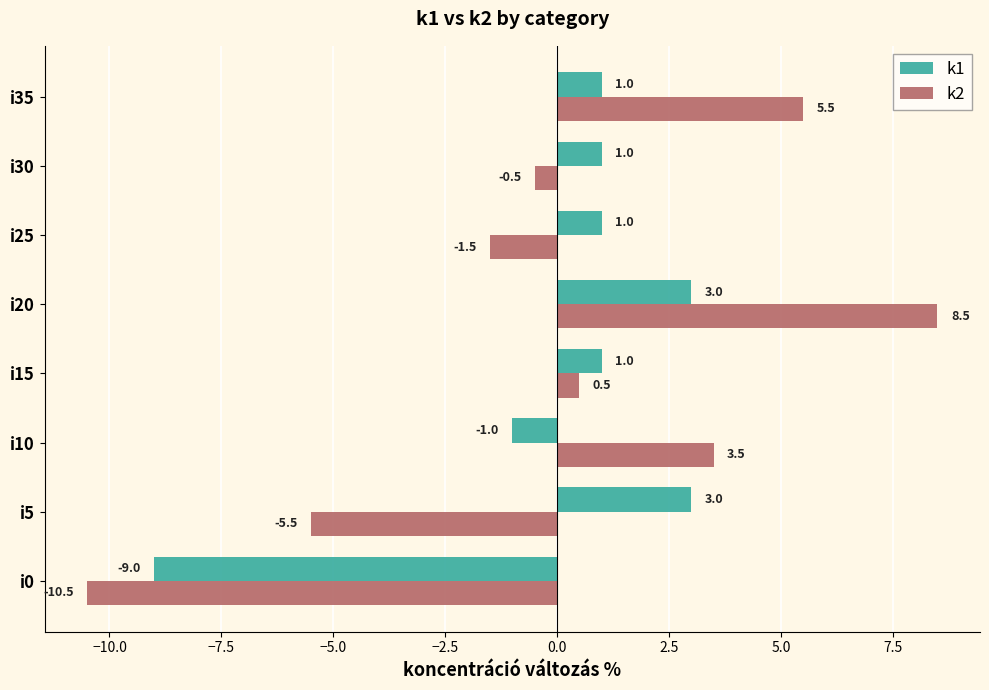

At which category is the sum across all series the highest?

i20